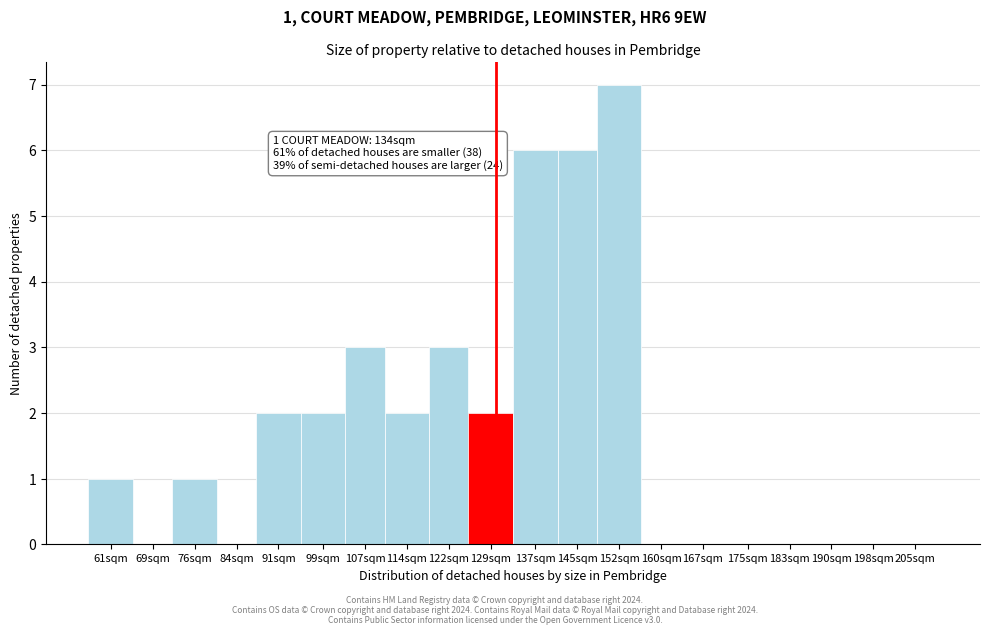

Reading left to right, transcribe all the data shown in this chart.

61sqm=1	69sqm=0	76sqm=1	84sqm=0	91sqm=2	99sqm=2	107sqm=3	114sqm=2	122sqm=3	129sqm=2	137sqm=6	145sqm=6	152sqm=7	160sqm=0	167sqm=0	175sqm=0	183sqm=0	190sqm=0	198sqm=0	205sqm=0